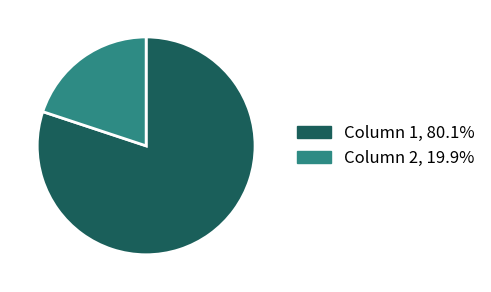

Is the sum of Column 1, 80.1% and Column 2, 19.9% greater than half?

Yes